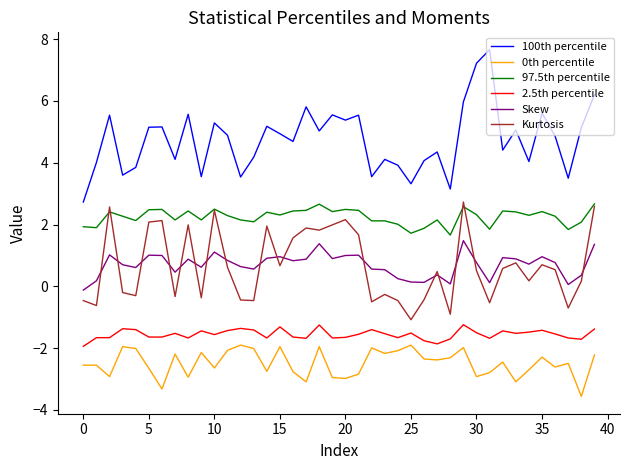

What is the sum of all Kurtosis values?

26.8